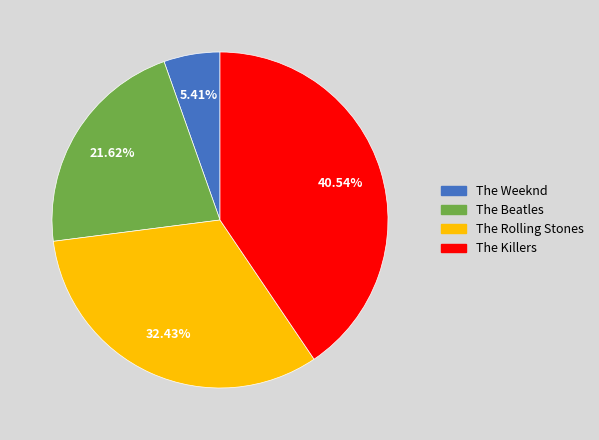

To the nearest percent, what portion does The Killers represent?

41%